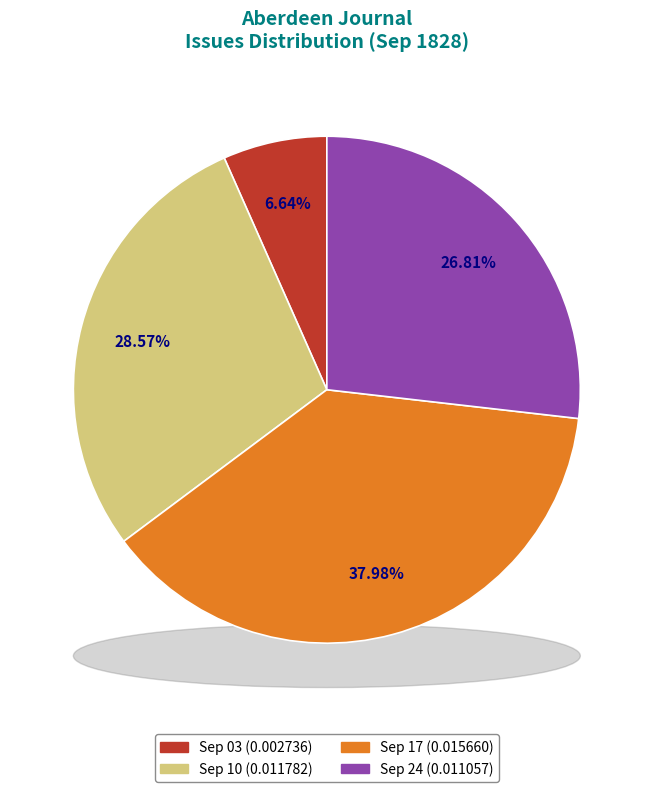

Does any single category account for the majority?

No